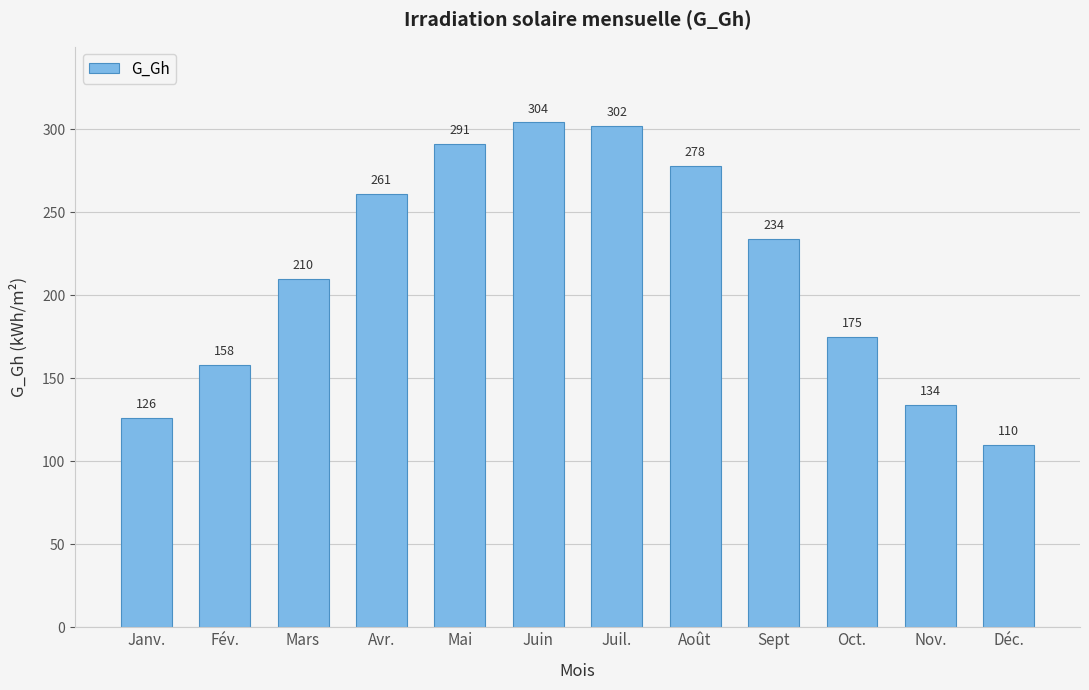

How many data points are less than 234?

6